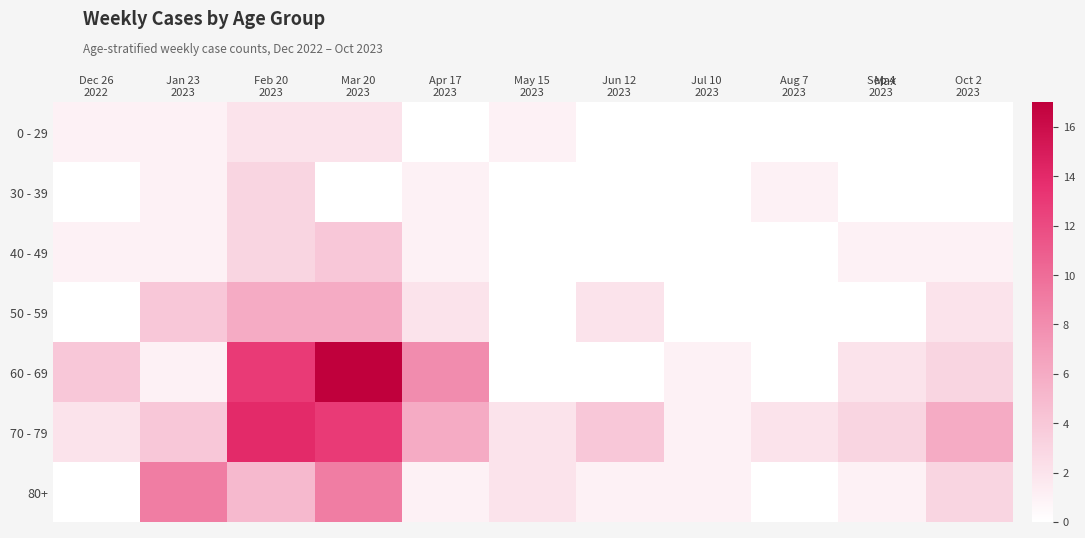

Reading right to left, transcribe all the data shown in this chart.

0 - 29: Oct 2
2023=0	Sep 4
2023=0	Aug 7
2023=0	Jul 10
2023=0	Jun 12
2023=0	May 15
2023=1	Apr 17
2023=0	Mar 20
2023=2	Feb 20
2023=2	Jan 23
2023=1	Dec 26
2022=1
30 - 39: Oct 2
2023=0	Sep 4
2023=0	Aug 7
2023=1	Jul 10
2023=0	Jun 12
2023=0	May 15
2023=0	Apr 17
2023=1	Mar 20
2023=0	Feb 20
2023=3	Jan 23
2023=1	Dec 26
2022=0
40 - 49: Oct 2
2023=1	Sep 4
2023=1	Aug 7
2023=0	Jul 10
2023=0	Jun 12
2023=0	May 15
2023=0	Apr 17
2023=1	Mar 20
2023=4	Feb 20
2023=3	Jan 23
2023=1	Dec 26
2022=1
50 - 59: Oct 2
2023=2	Sep 4
2023=0	Aug 7
2023=0	Jul 10
2023=0	Jun 12
2023=2	May 15
2023=0	Apr 17
2023=2	Mar 20
2023=6	Feb 20
2023=6	Jan 23
2023=4	Dec 26
2022=0
60 - 69: Oct 2
2023=3	Sep 4
2023=2	Aug 7
2023=0	Jul 10
2023=1	Jun 12
2023=0	May 15
2023=0	Apr 17
2023=8	Mar 20
2023=17	Feb 20
2023=13	Jan 23
2023=1	Dec 26
2022=4
70 - 79: Oct 2
2023=6	Sep 4
2023=3	Aug 7
2023=2	Jul 10
2023=1	Jun 12
2023=4	May 15
2023=2	Apr 17
2023=6	Mar 20
2023=13	Feb 20
2023=14	Jan 23
2023=4	Dec 26
2022=2
80+: Oct 2
2023=3	Sep 4
2023=1	Aug 7
2023=0	Jul 10
2023=1	Jun 12
2023=1	May 15
2023=2	Apr 17
2023=1	Mar 20
2023=9	Feb 20
2023=5	Jan 23
2023=9	Dec 26
2022=0